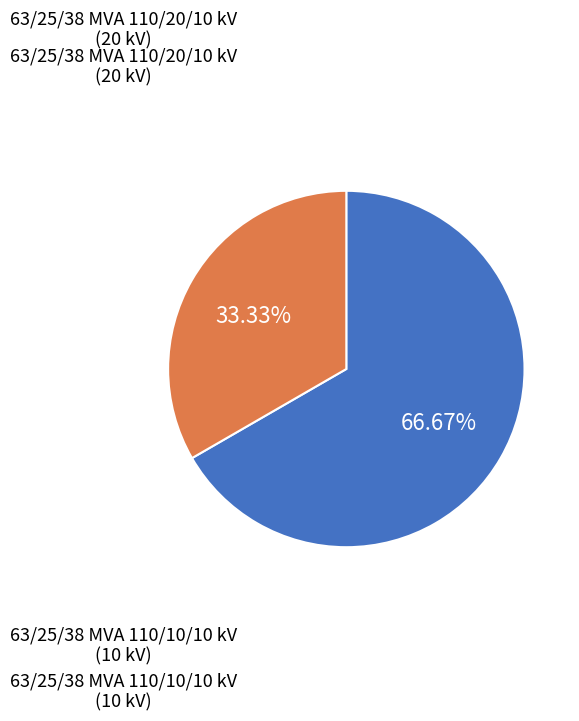

How many segments does this pie chart have?

2